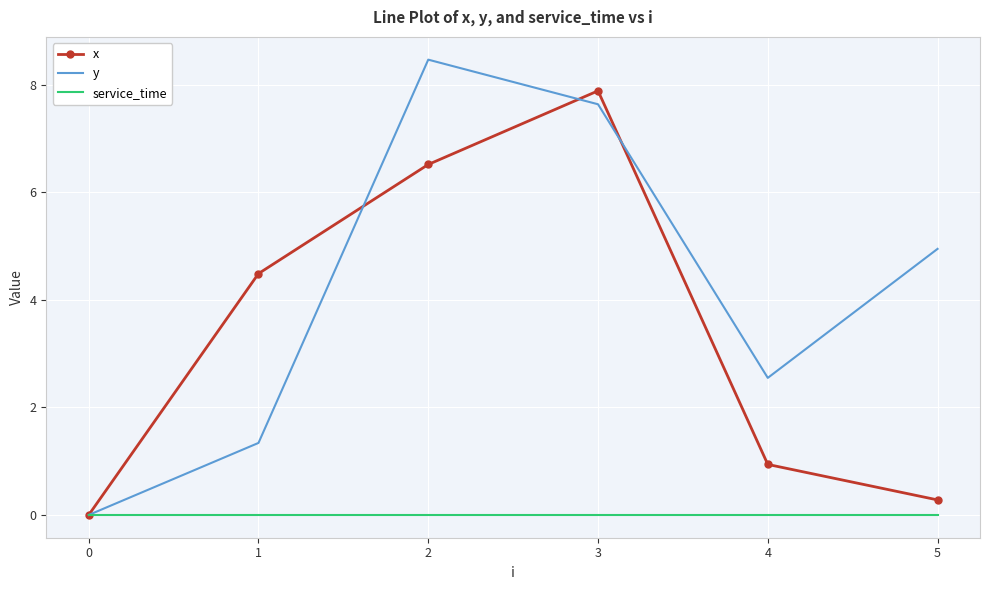

Is the value of y at 3 greater than the value of service_time at 0?

Yes